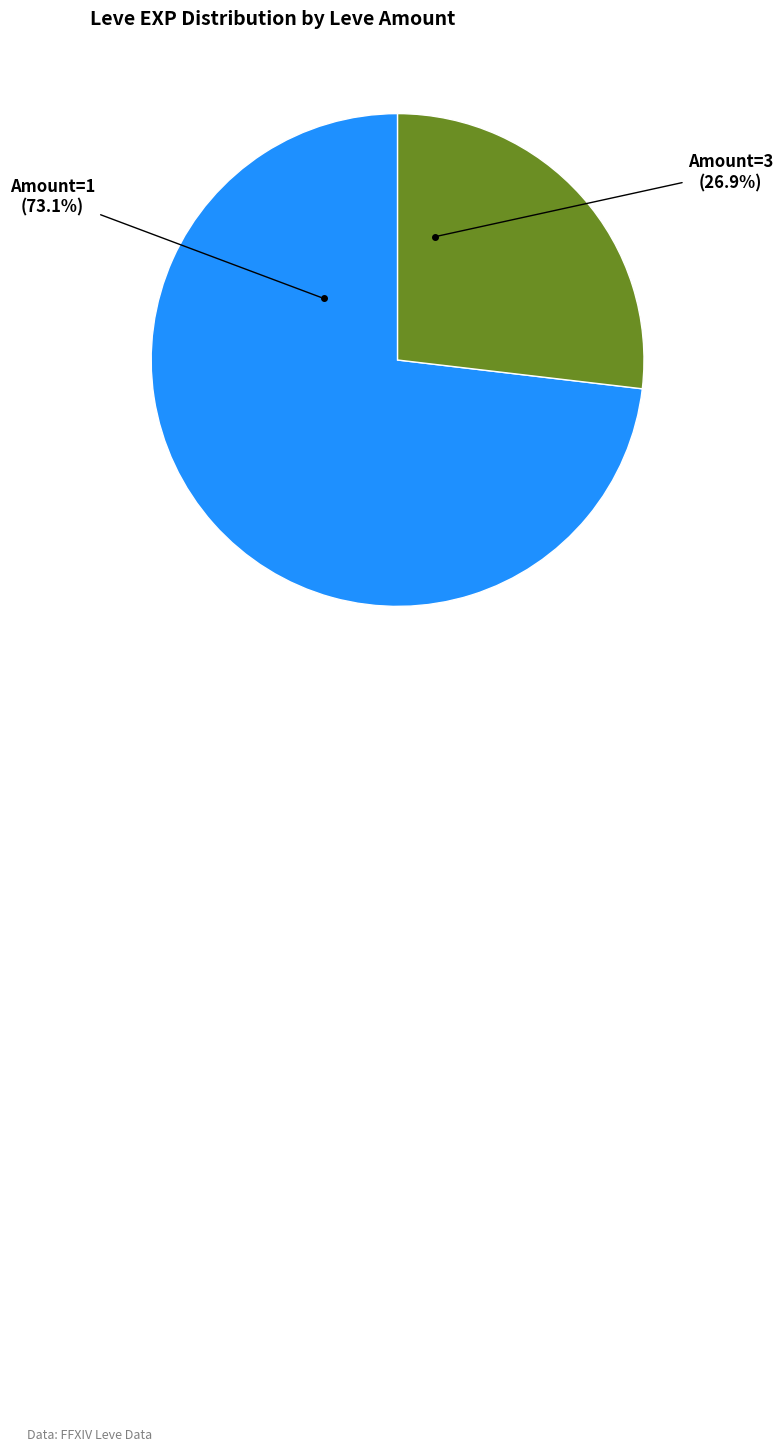

Does any single category account for the majority?

Yes